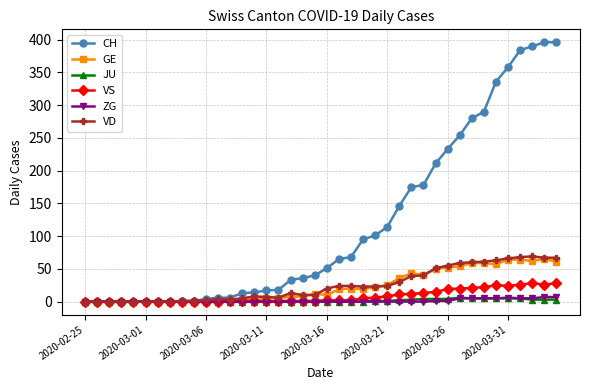

What is the maximum value shown in the chart?

396